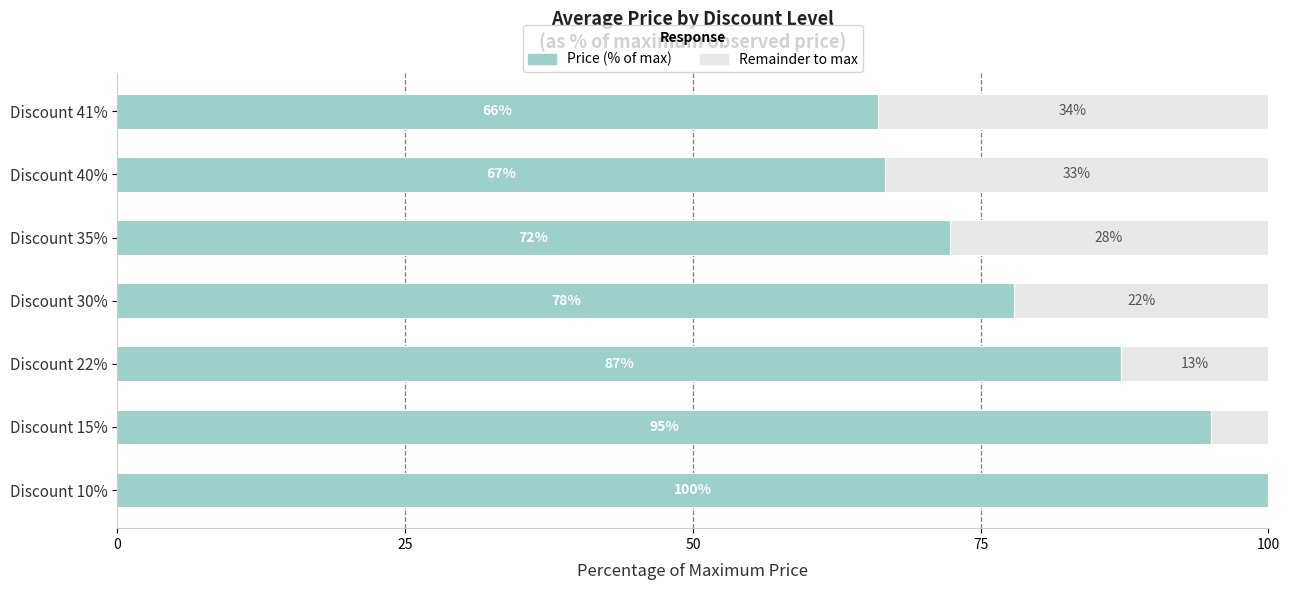

What is the total value across all series at Discount 41%?

100.0